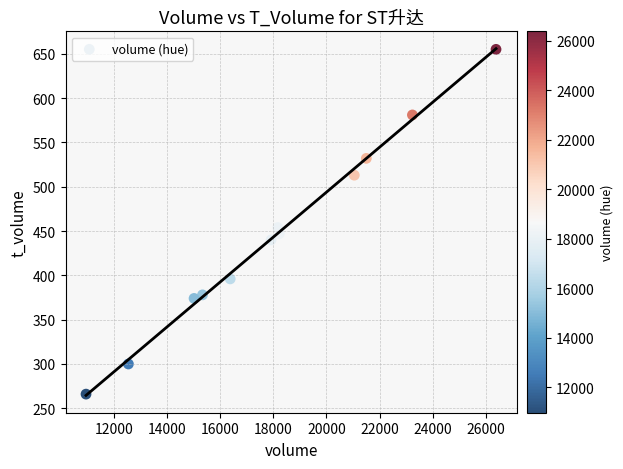

What Y value in the scatter plot is closest to 460?

454